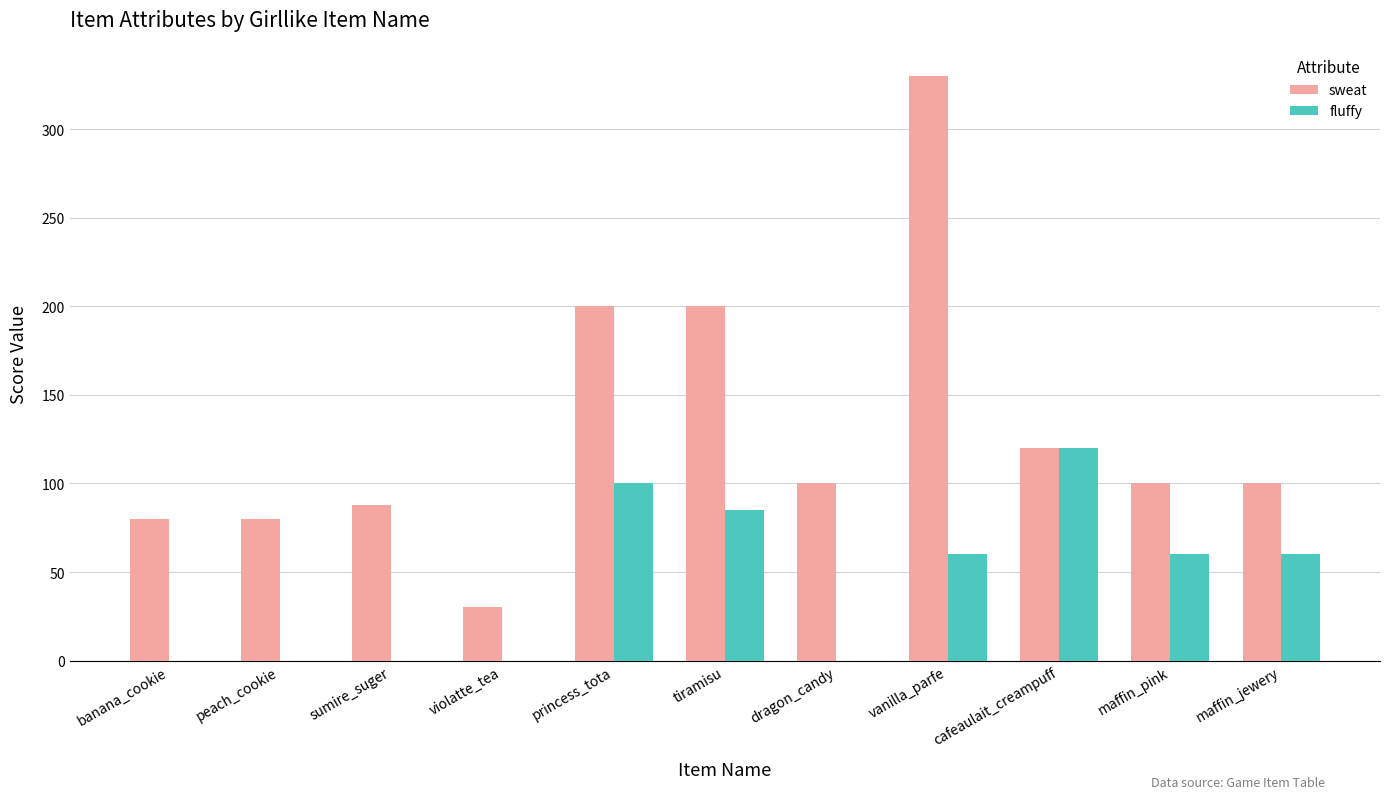

Count the number of categories in the chart.

11